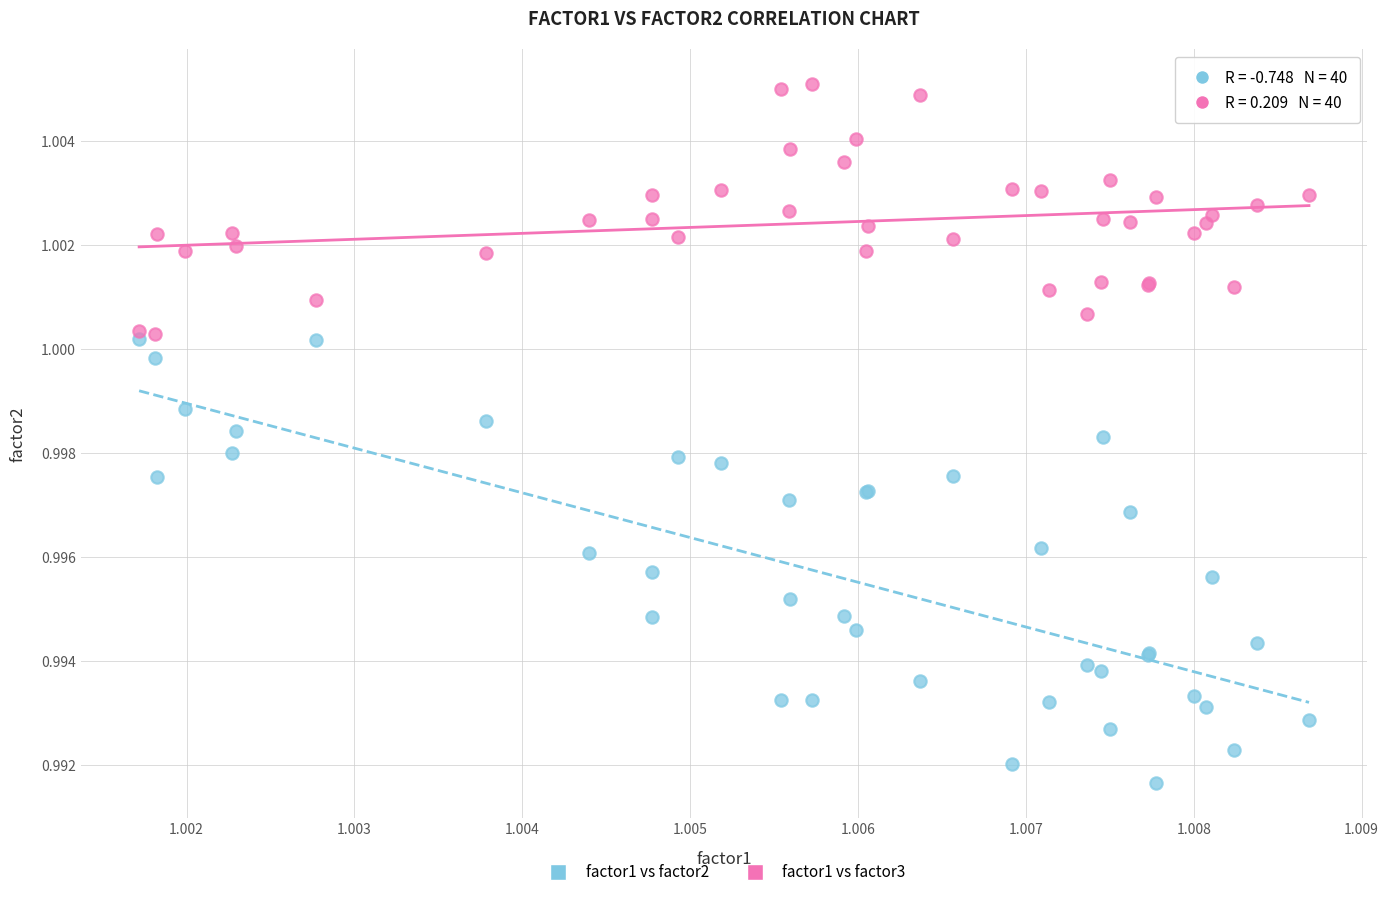

What are all the series names shown in the legend?

factor1 vs factor2, factor1 vs factor3